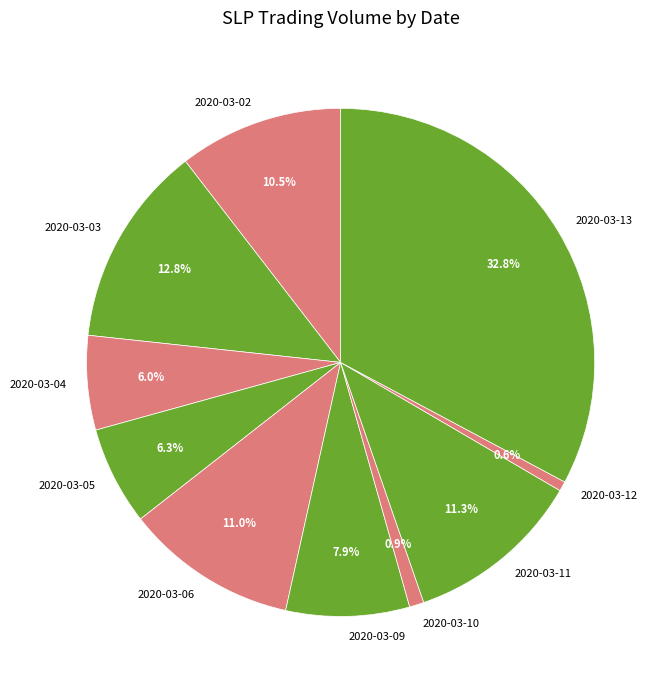

To the nearest percent, what percentage of the pie is 2020-03-09?

8%